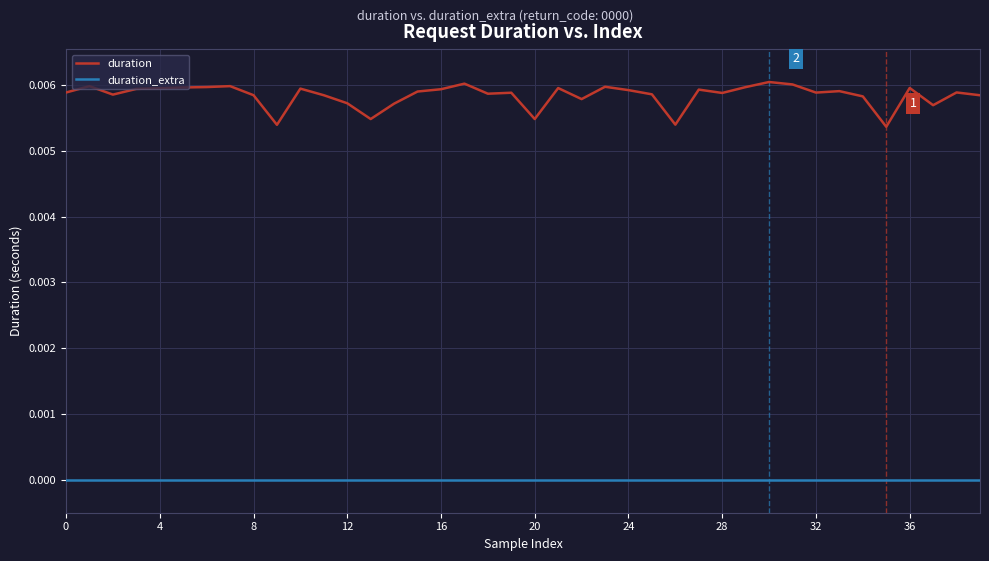

List the series in order of their peak value, highest first.

duration, duration_extra